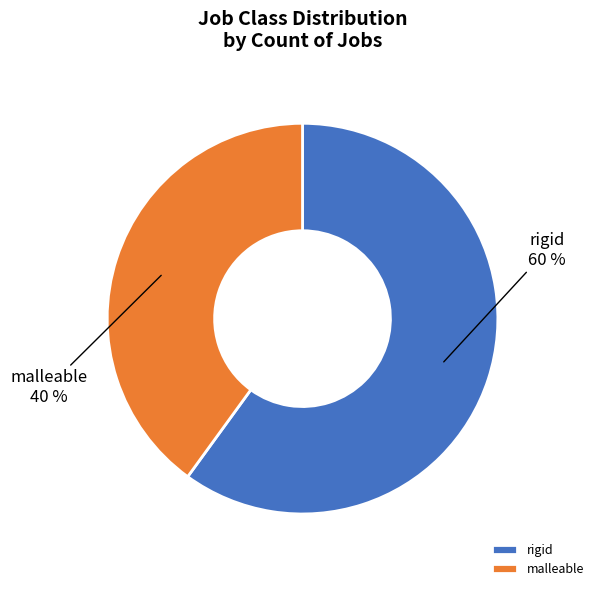

Do rigid and malleable together represent more than half of the pie?

Yes